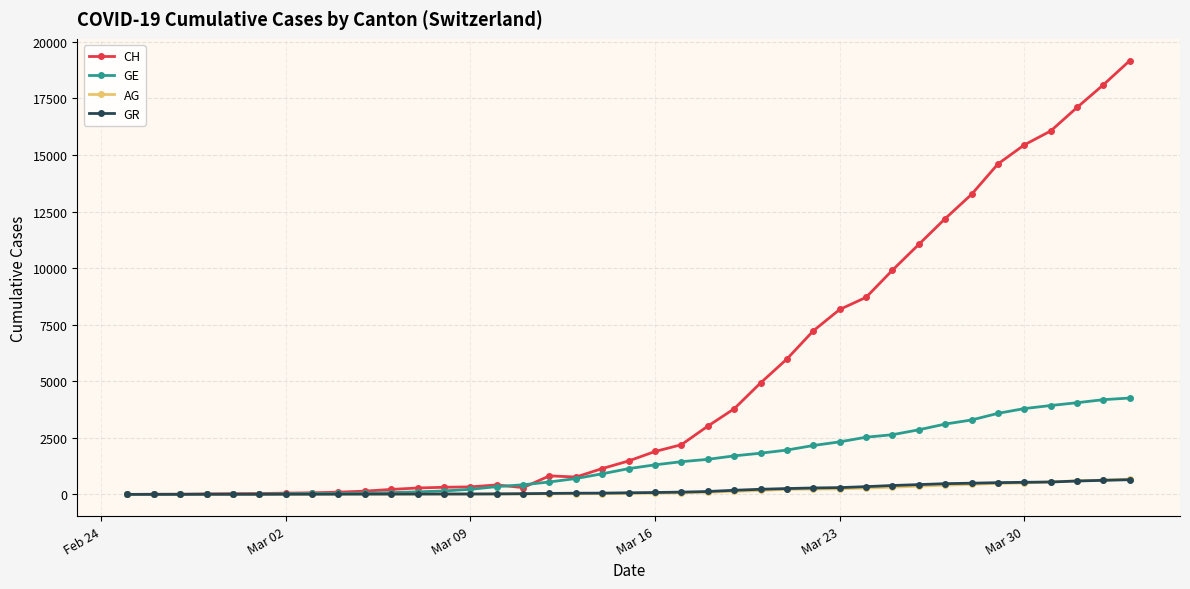

Which series has the largest total across all categories?

CH